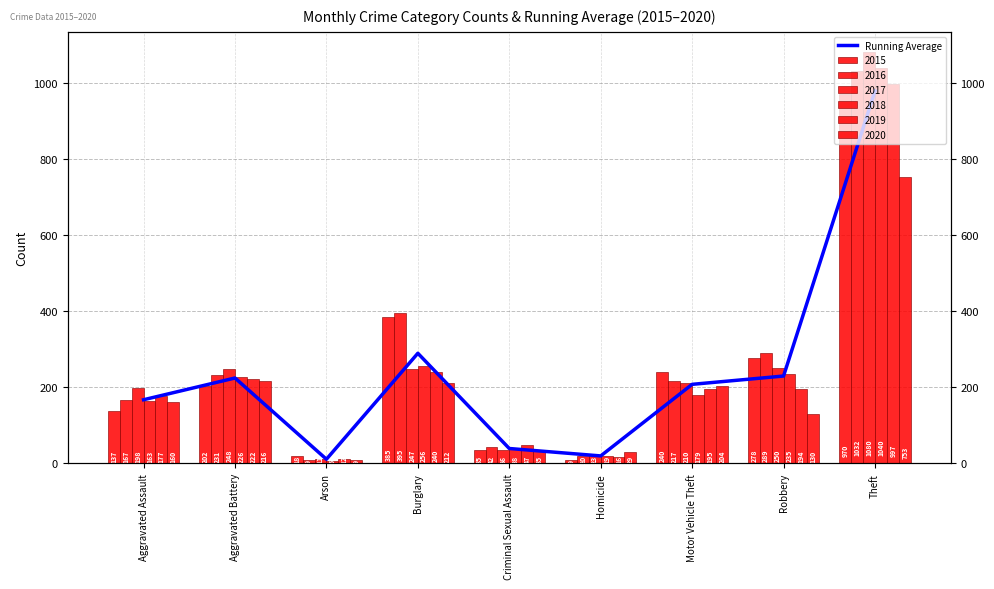

Does the chart contain any negative values?

No